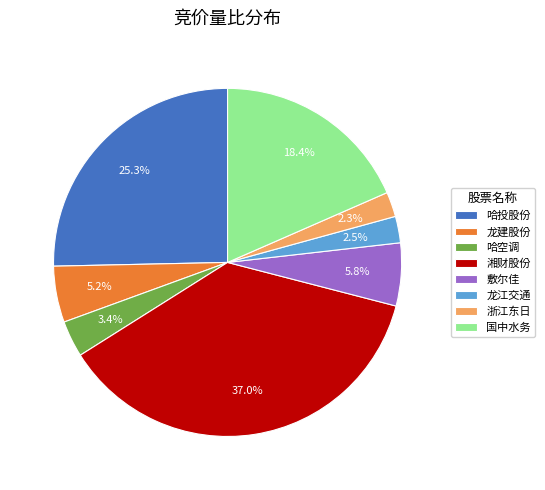

Combined, do 敷尔佳 and 龙江交通 account for over 50%?

No